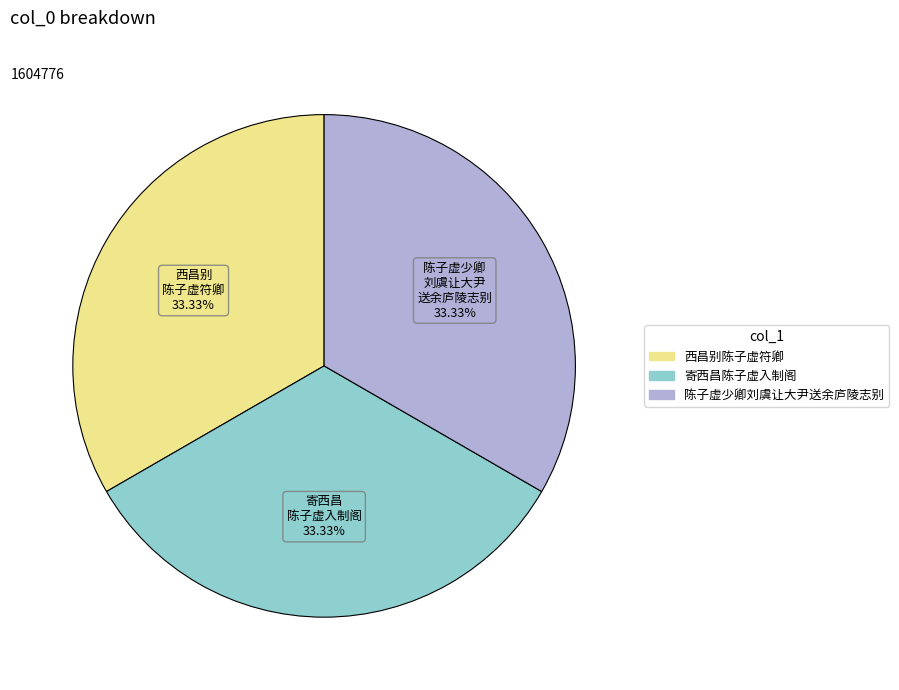

To the nearest percent, what portion does 西昌别陈子虚符卿 represent?

33%